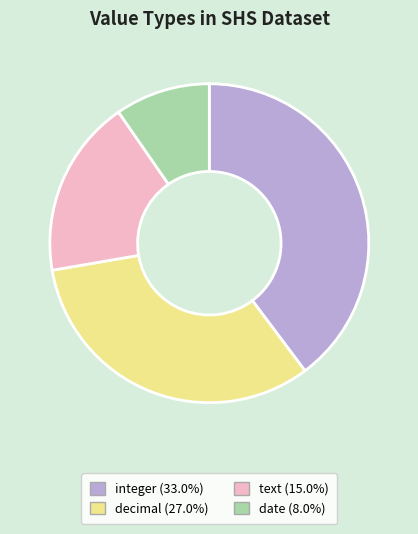

Is the sum of integer and decimal greater than half?

Yes